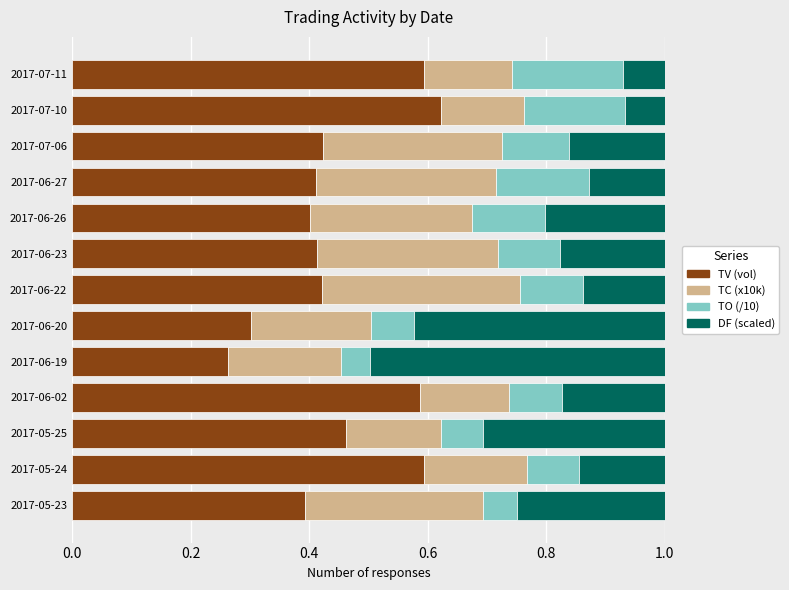

What is the sum of all TV (vol) values?

5.9